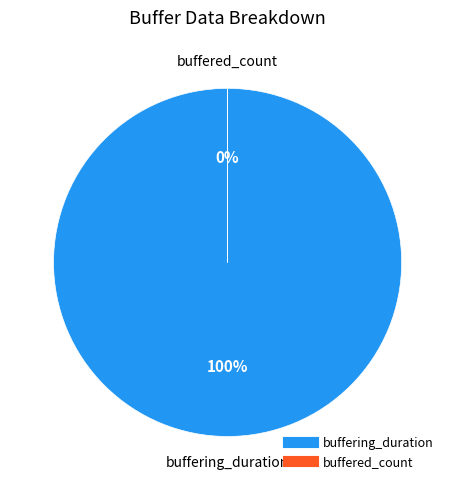

Is it true that buffered_count is 0% of the pie?

True